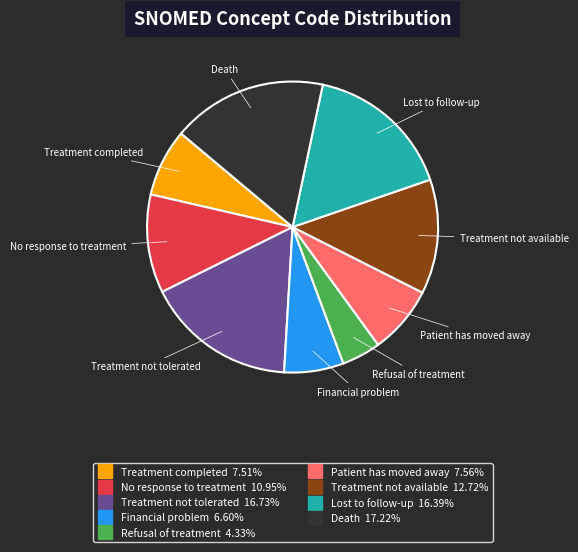

What is the ratio of the value at Death to the value at Treatment not available?

1.4